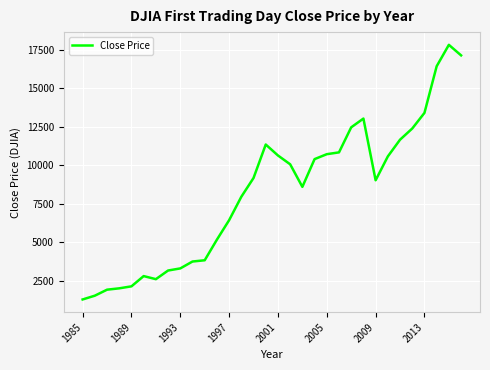

What is the greatest value displayed?

17833.0